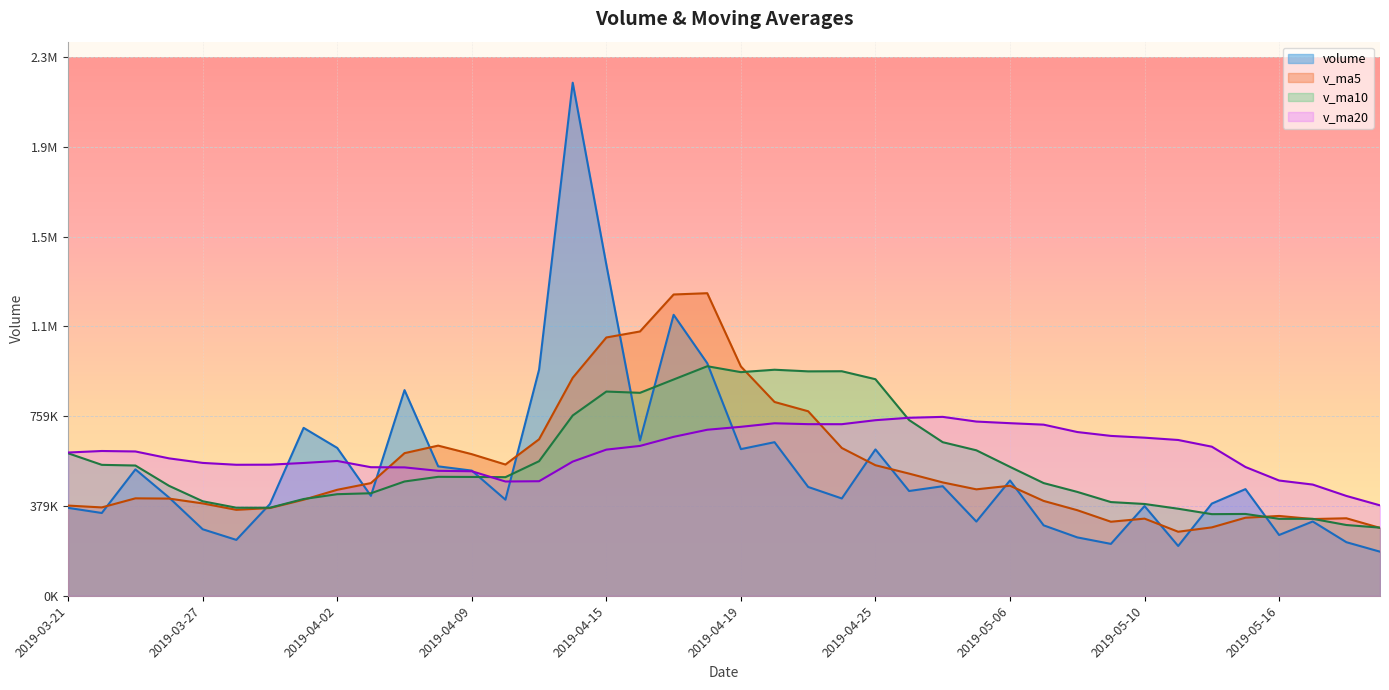

What is the label of the 20th point from the right?

2019-04-19